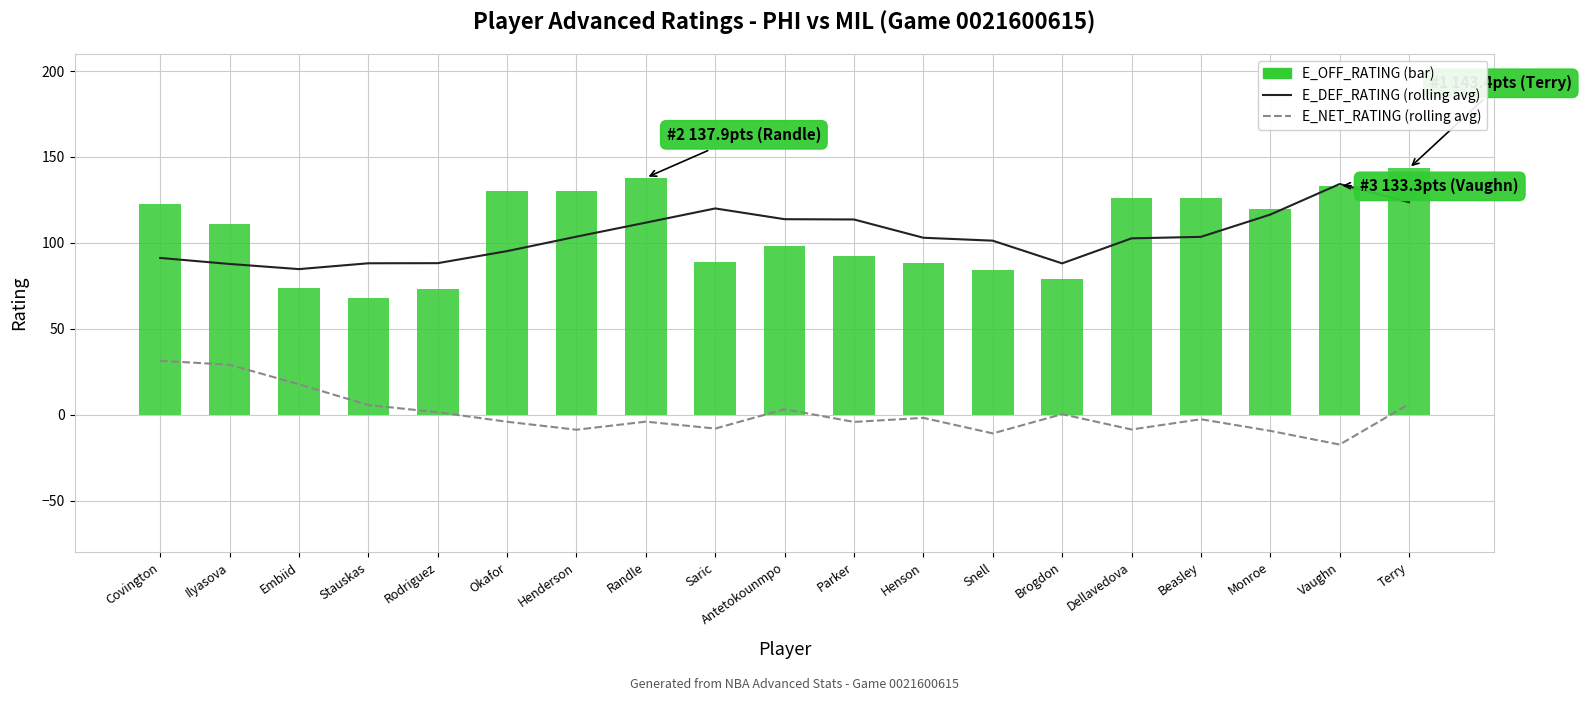

Where does the E_OFF_RATING series first go above 111?

Covington